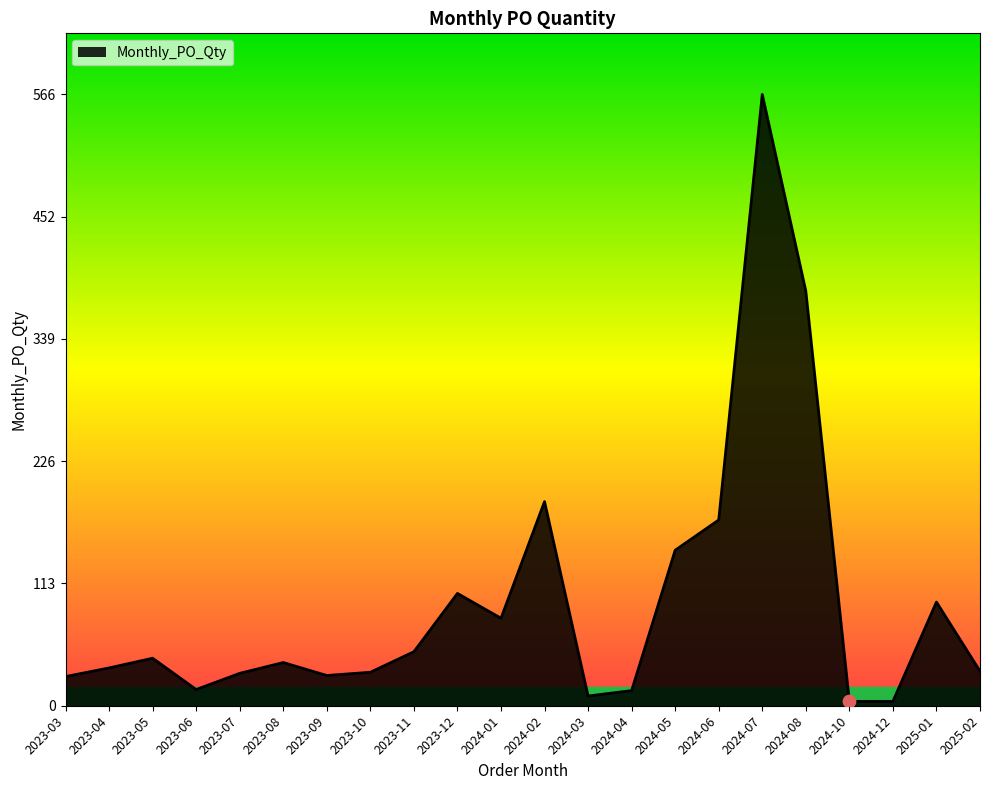

Which has a higher value, 2024-03 or 2023-08?

2023-08